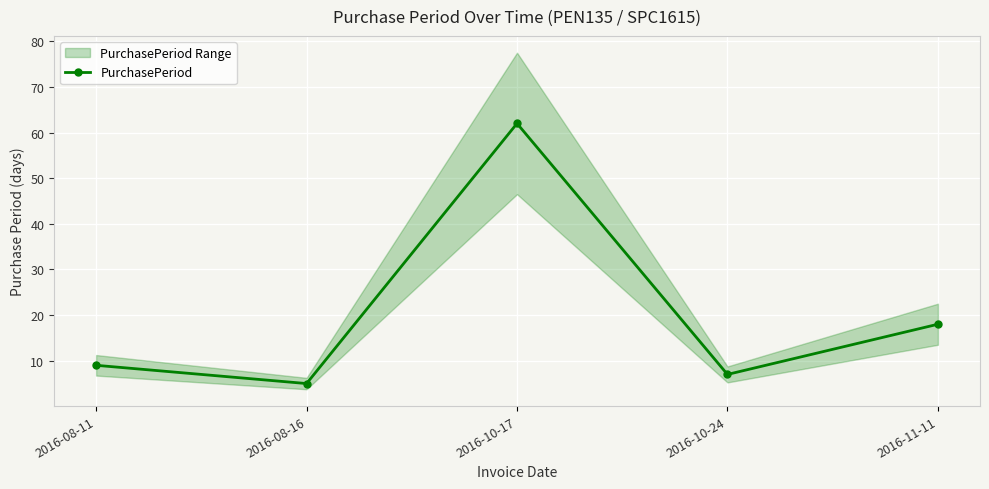

True or false: the data shows 104 at 2016-10-17.

False